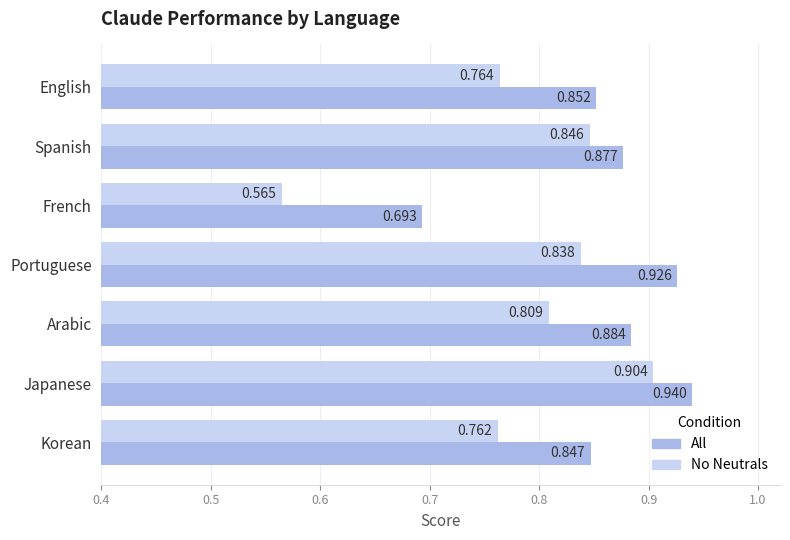

Which series changed the most between French and Arabic?

No Neutrals